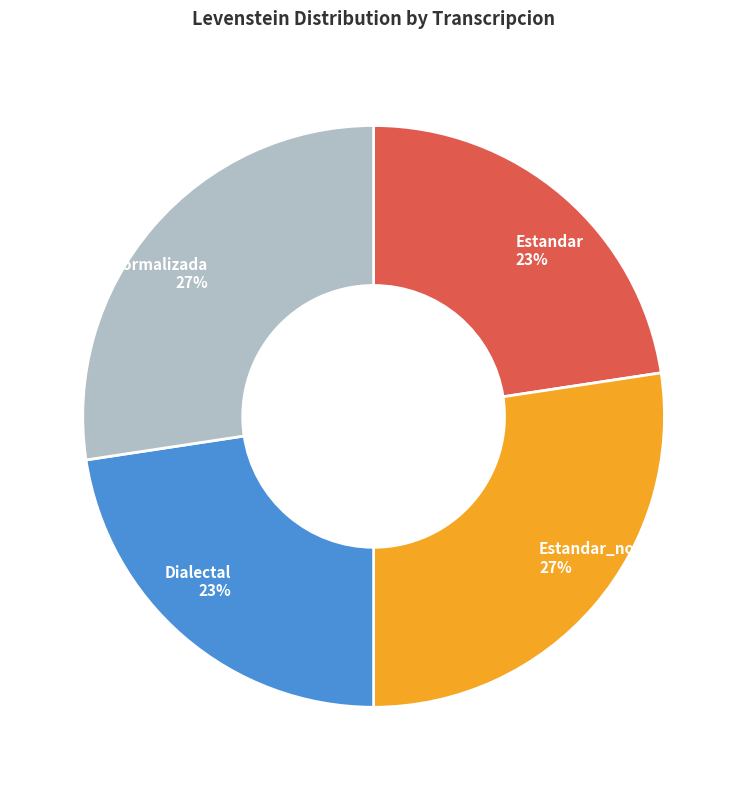

What percentage is the Estandar slice, to the nearest percent?

23%